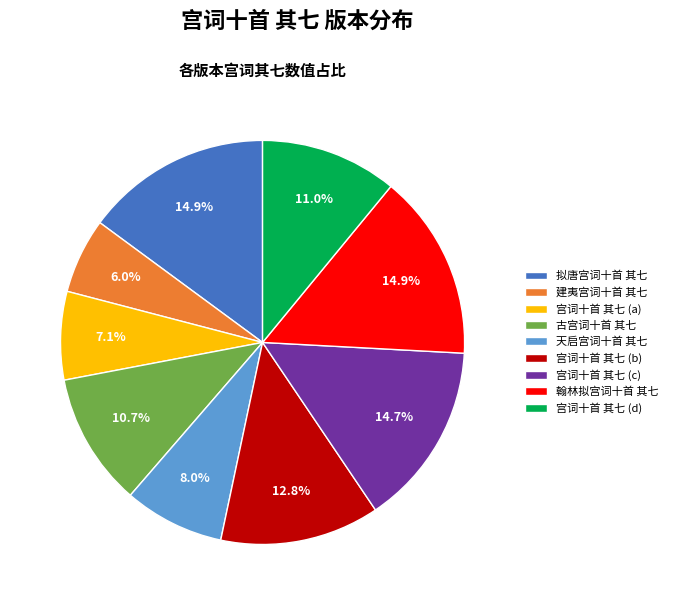

Between 古宫词十首 其七 and 翰林拟宫词十首 其七, which is larger?

翰林拟宫词十首 其七